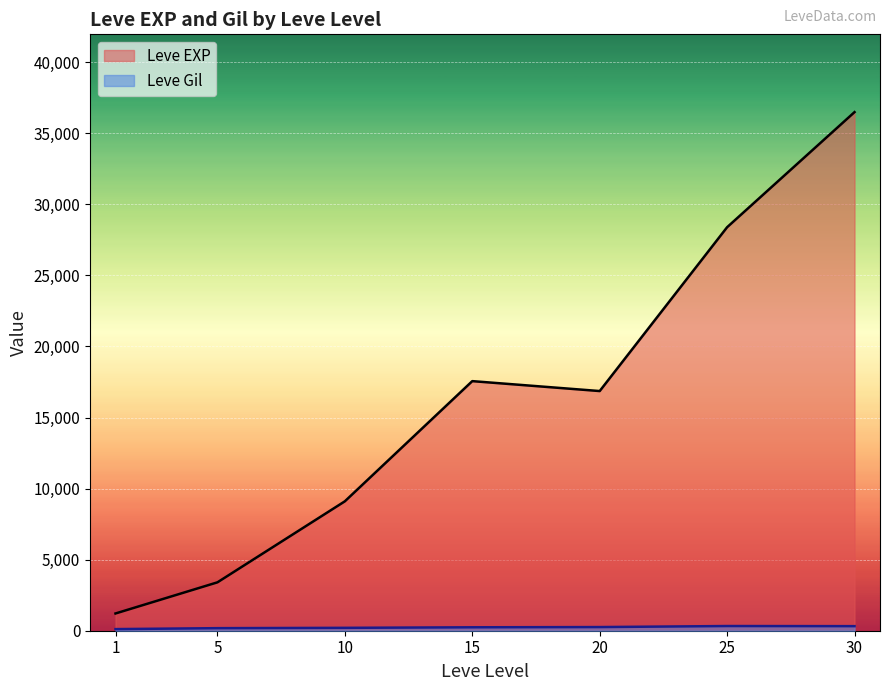

At which category is the sum across all series the highest?

30